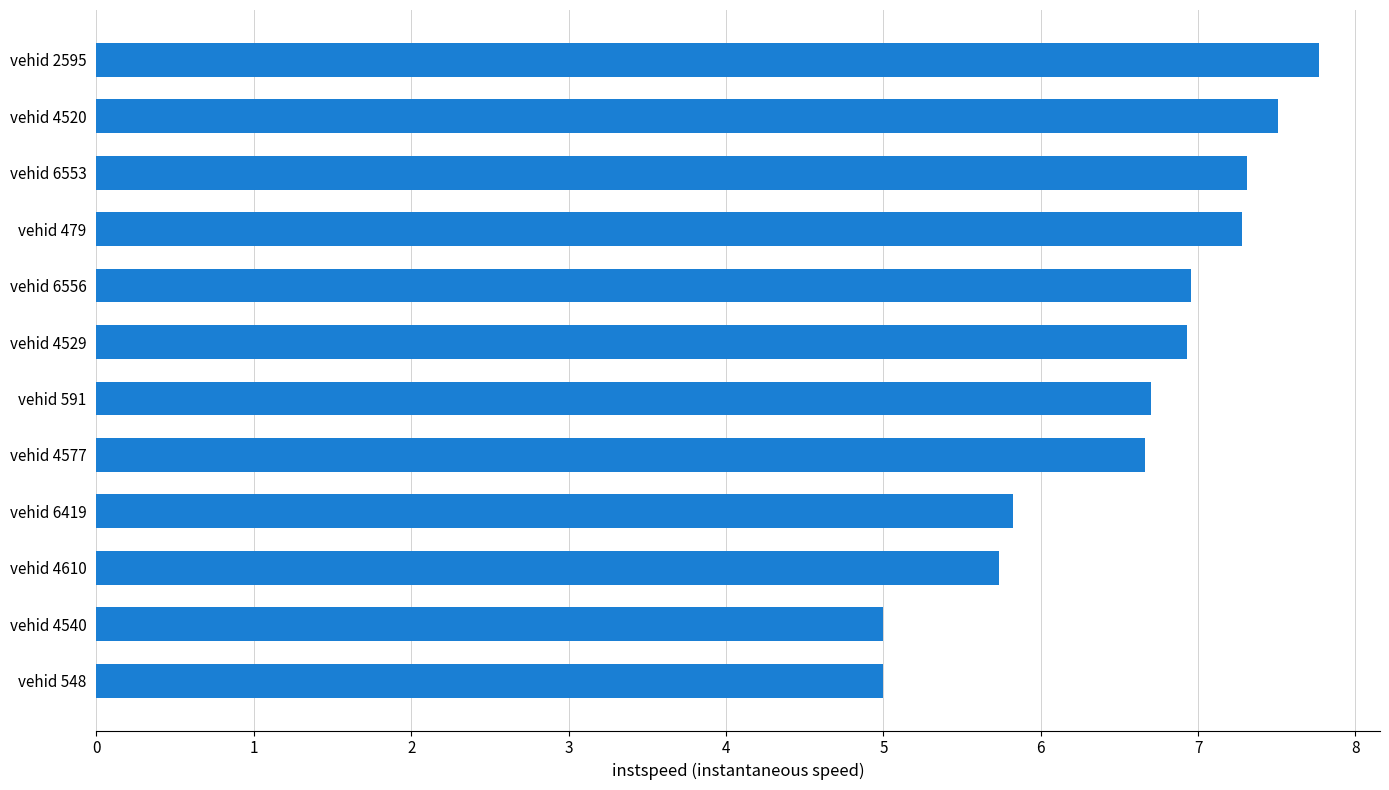

Is it true that the value at vehid 4520 is 7.5?

True